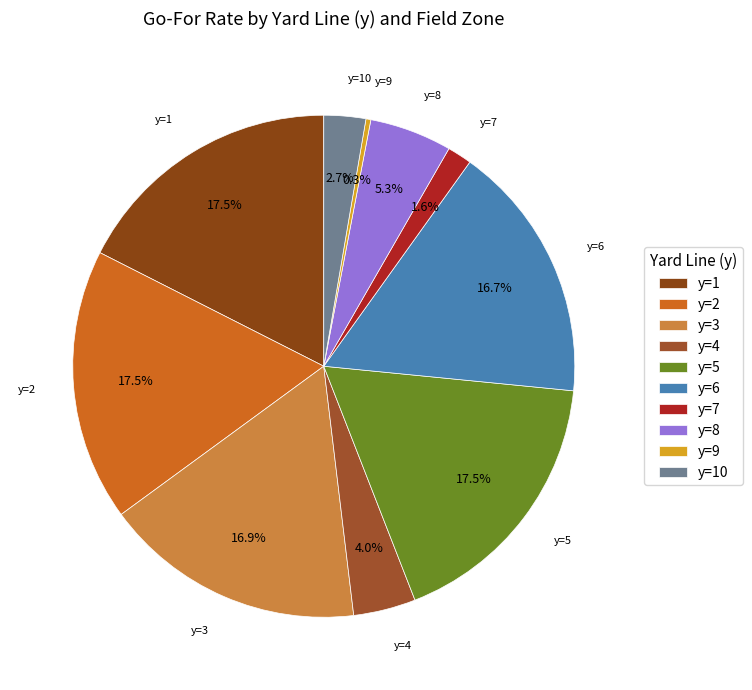

Is there any slice that represents more than half of the pie?

No